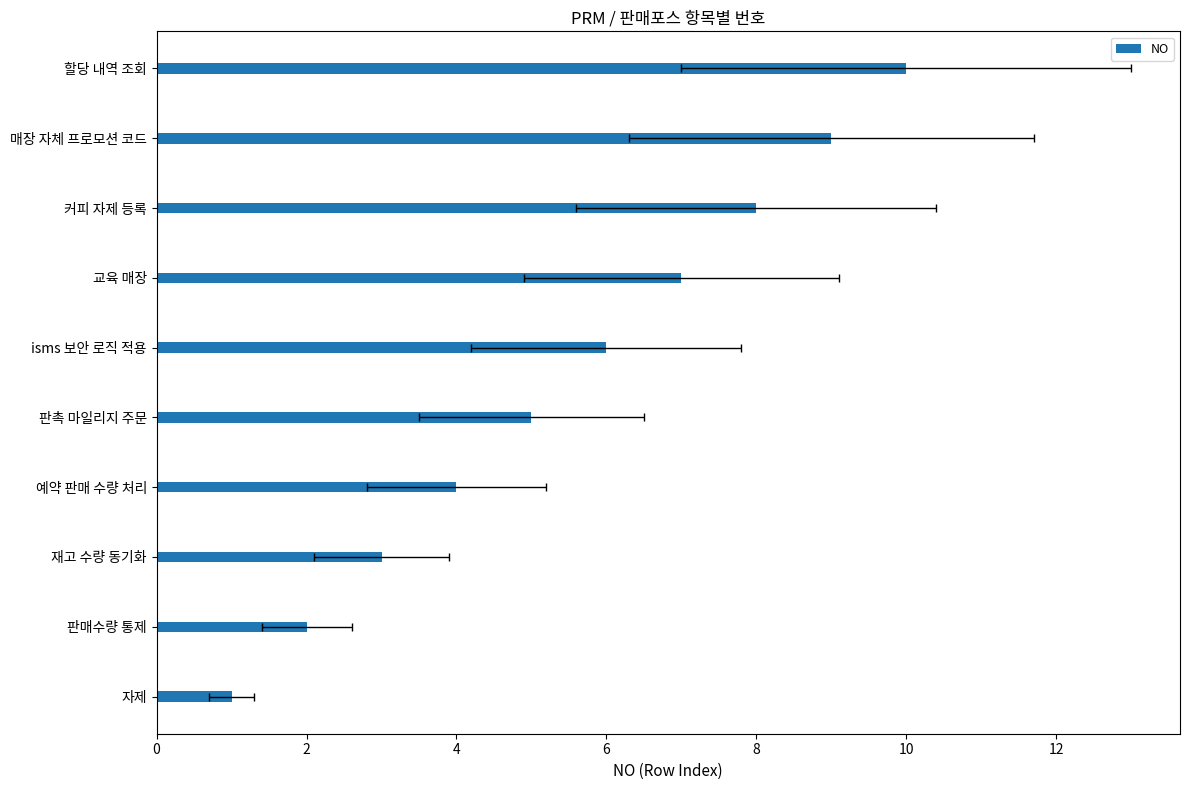

How many values are below 6?

5